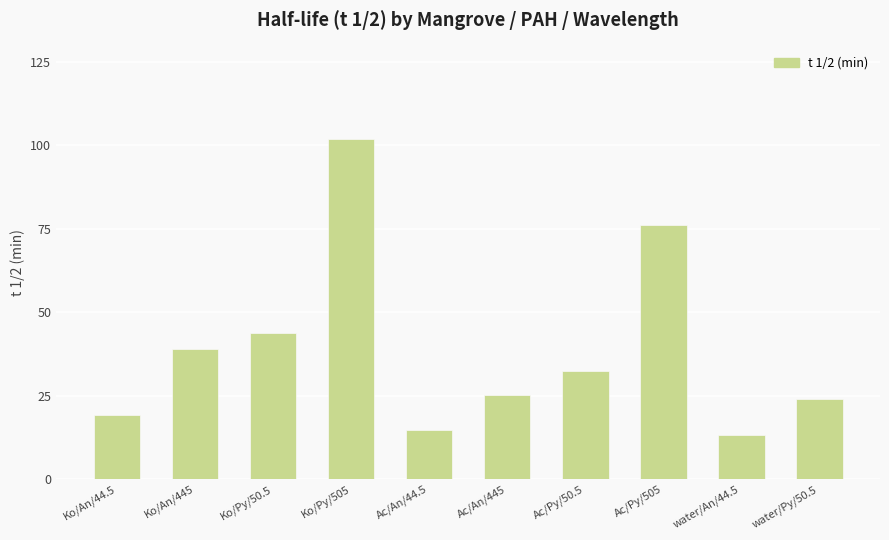

Reading right to left, what are all the values shown in this chart?

24.1	13.3	76.2	32.5	25.3	14.8	101.9	43.9	38.9	19.2